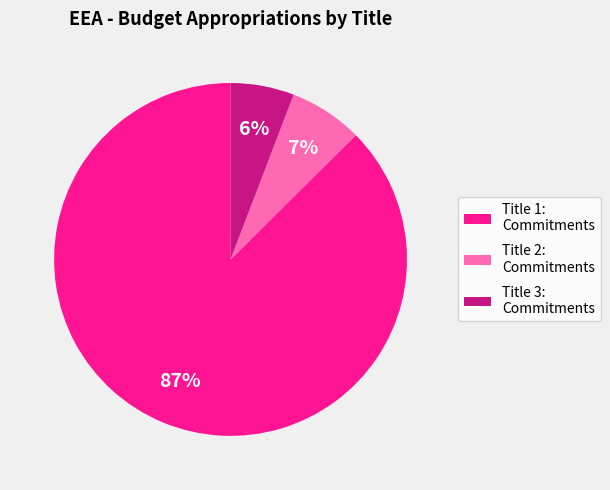

Is it true that Title 1: Commitments is 76% of the pie?

False